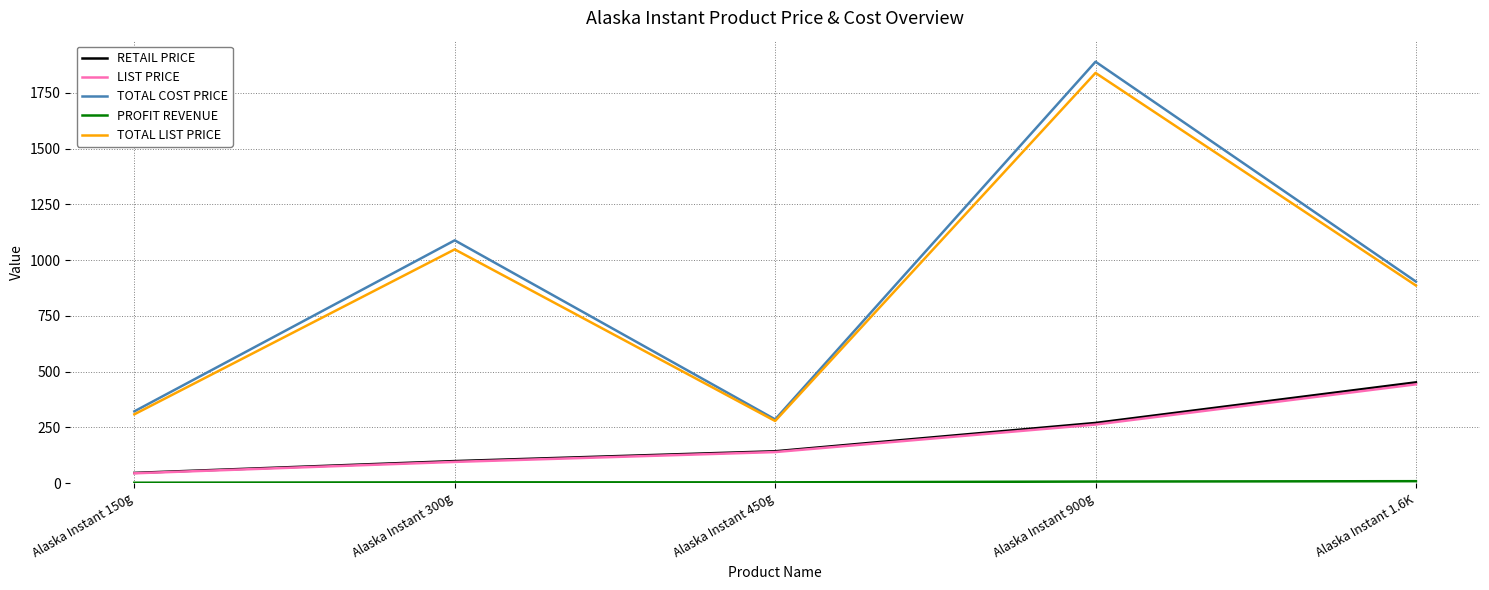

What is the difference between the highest and lowest values at Alaska Instant 1.6K?

895.2